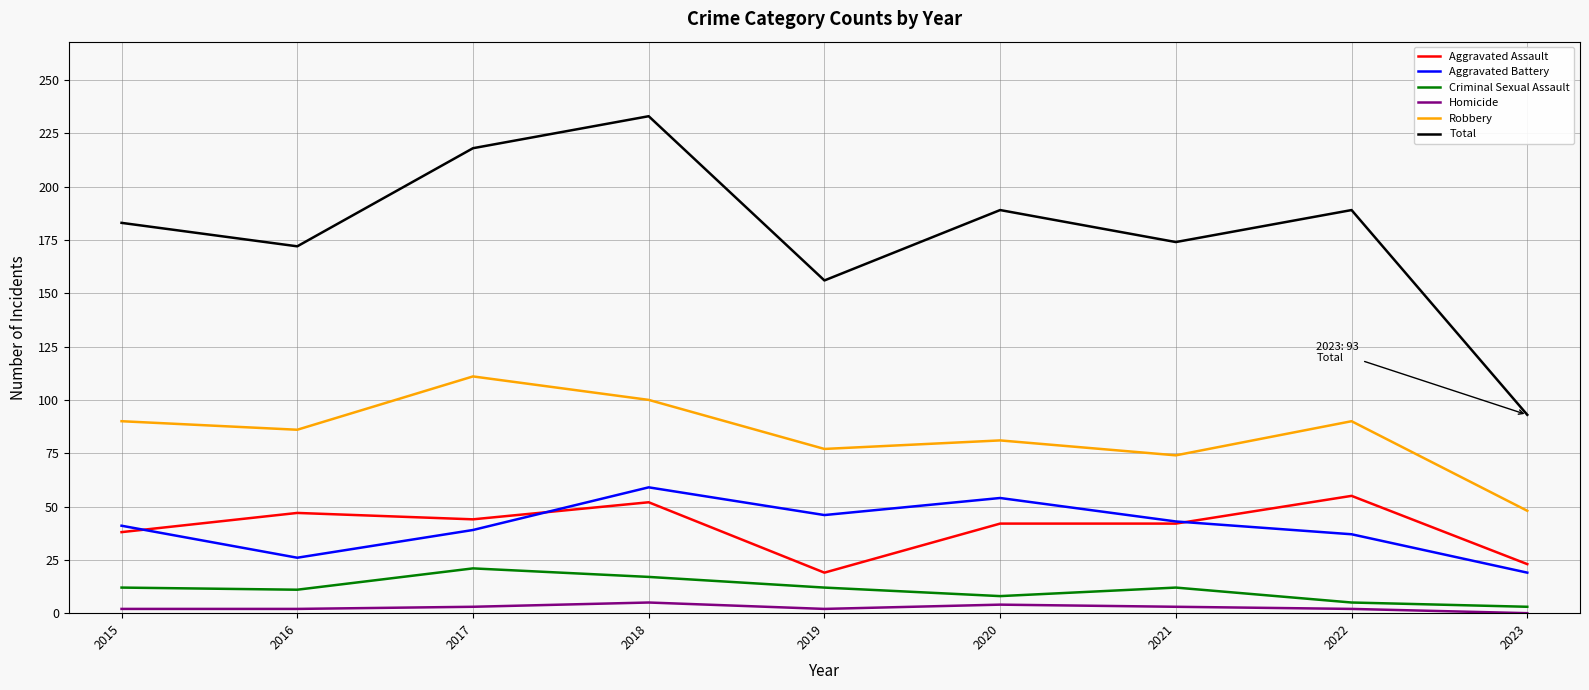

What is the average value of the Total series?

179